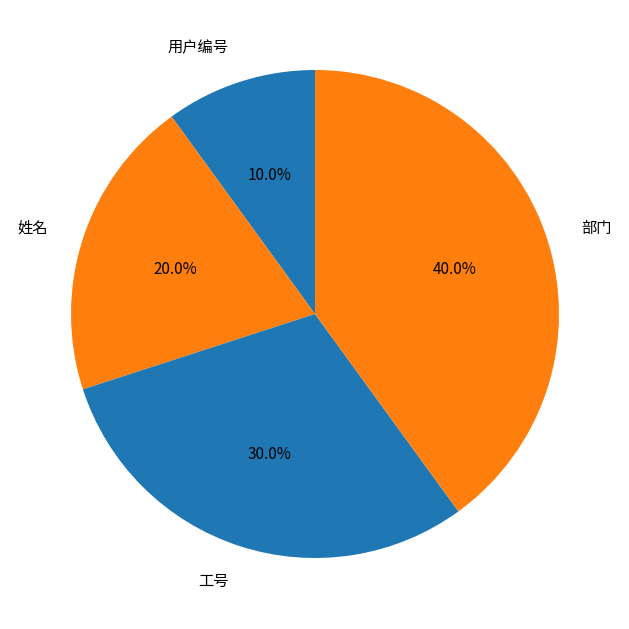

How many slices are in this pie chart?

4